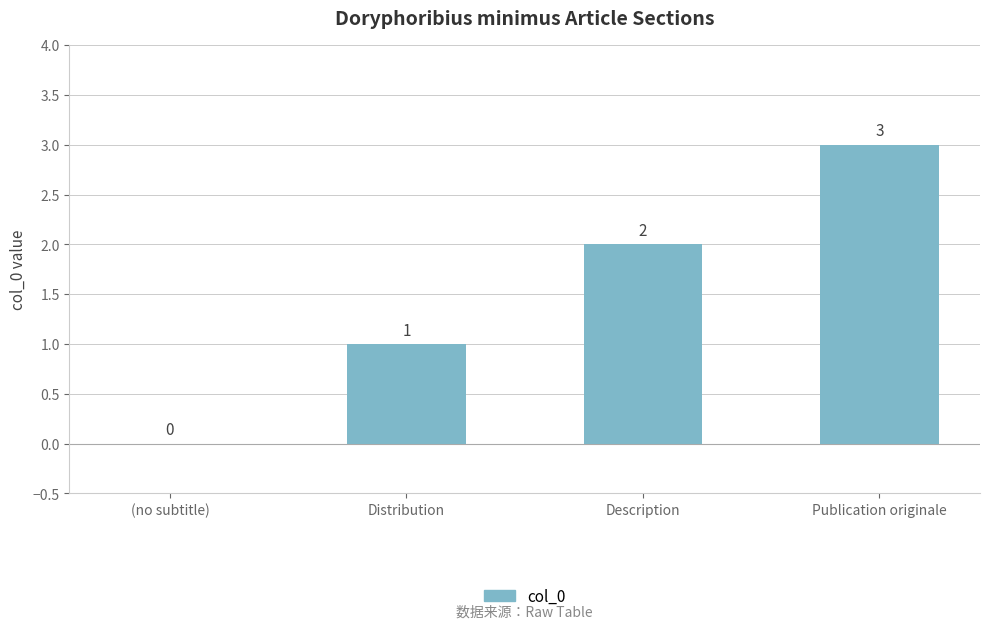

At which label is the value closest to 1?

Distribution